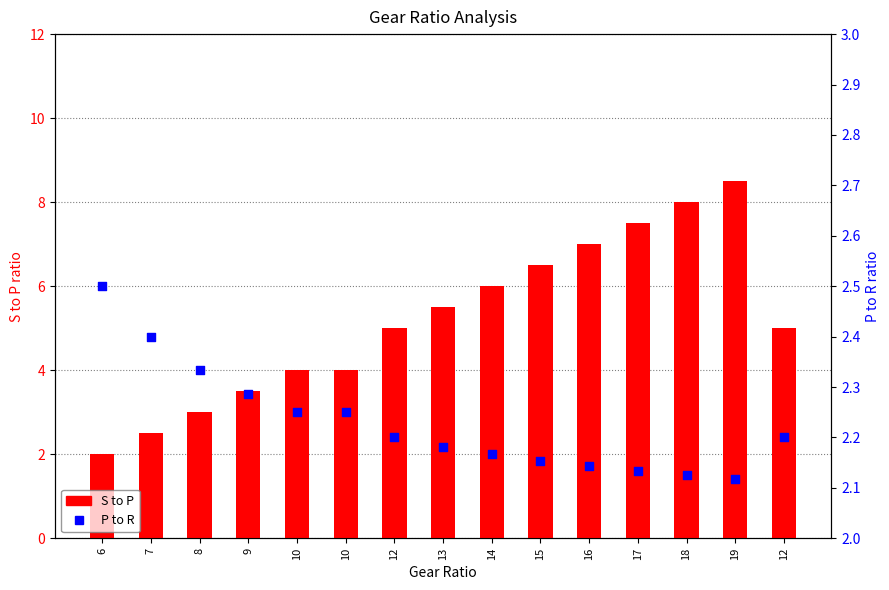

At how many categories does at least one series exceed 4?

9